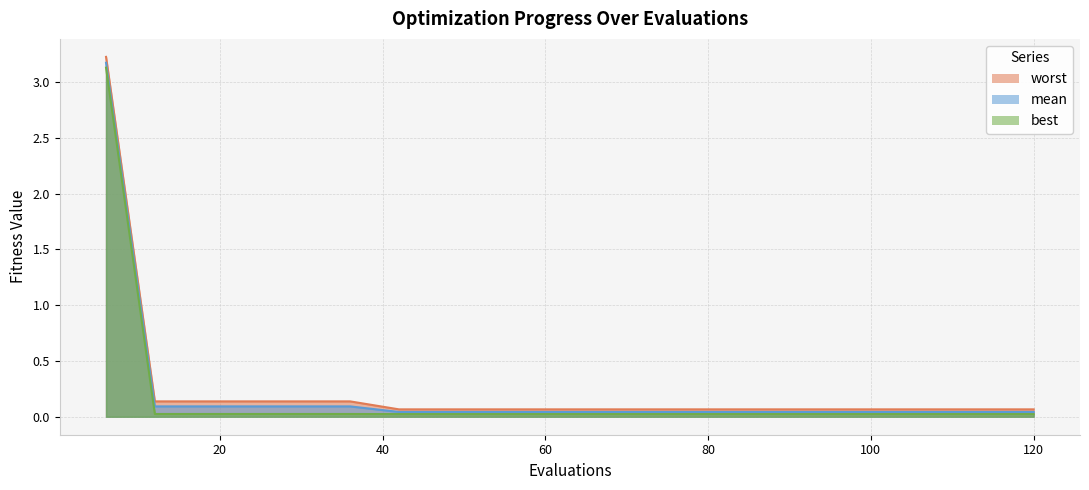

What is the sum of the mean values at 108 and 30?

0.1